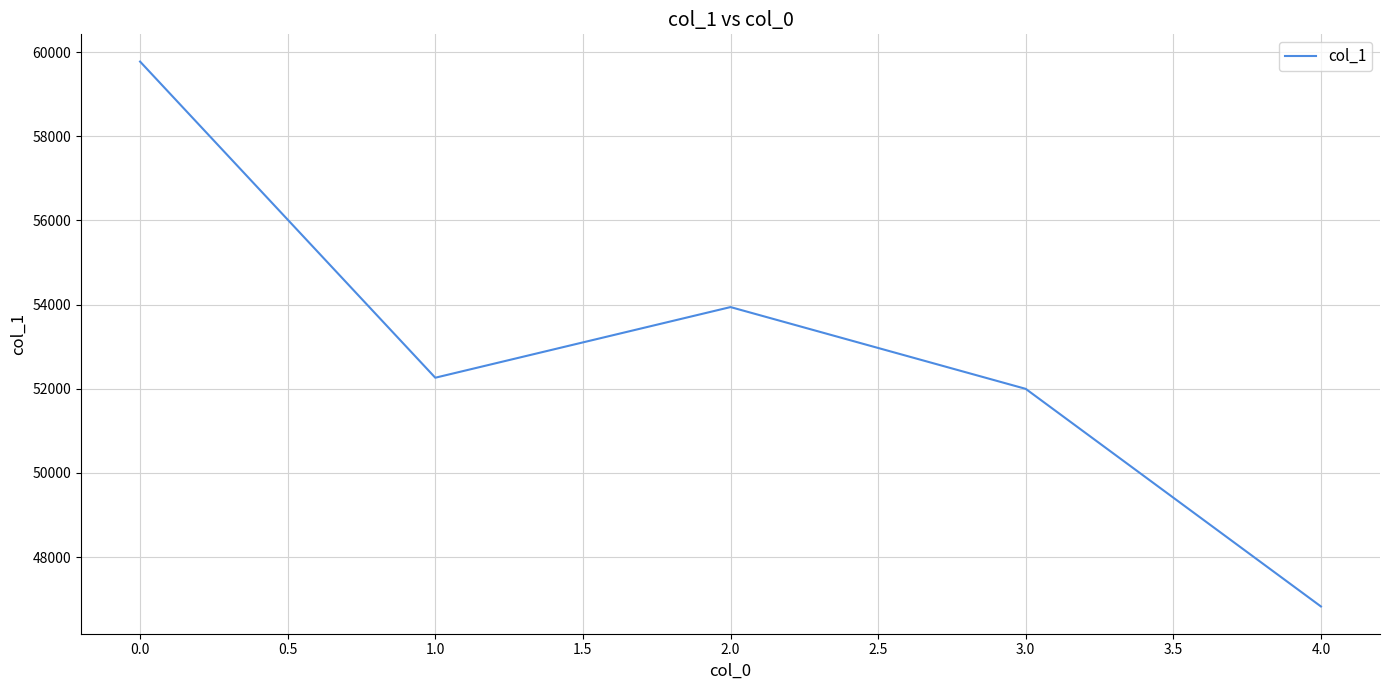

How many categories are shown in the chart?

5